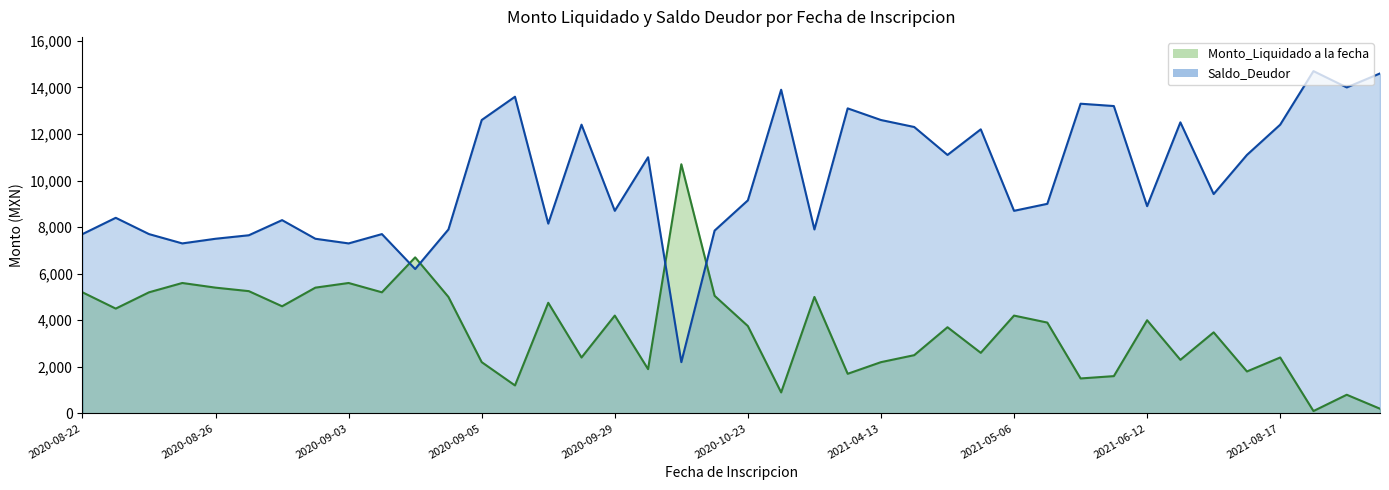

The Monto_Liquidado a la fecha series shows 8887 at 2020-09-01. True or false?

False